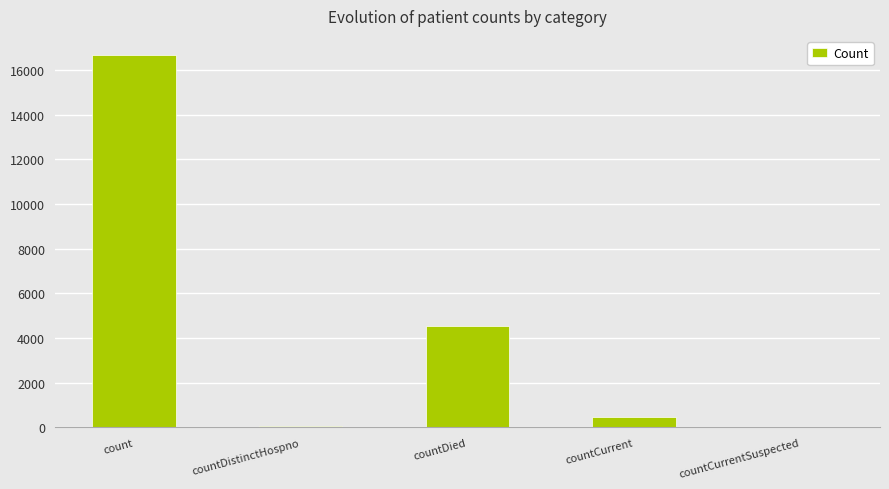

Which has a higher value, countDistinctHospno or count?

count